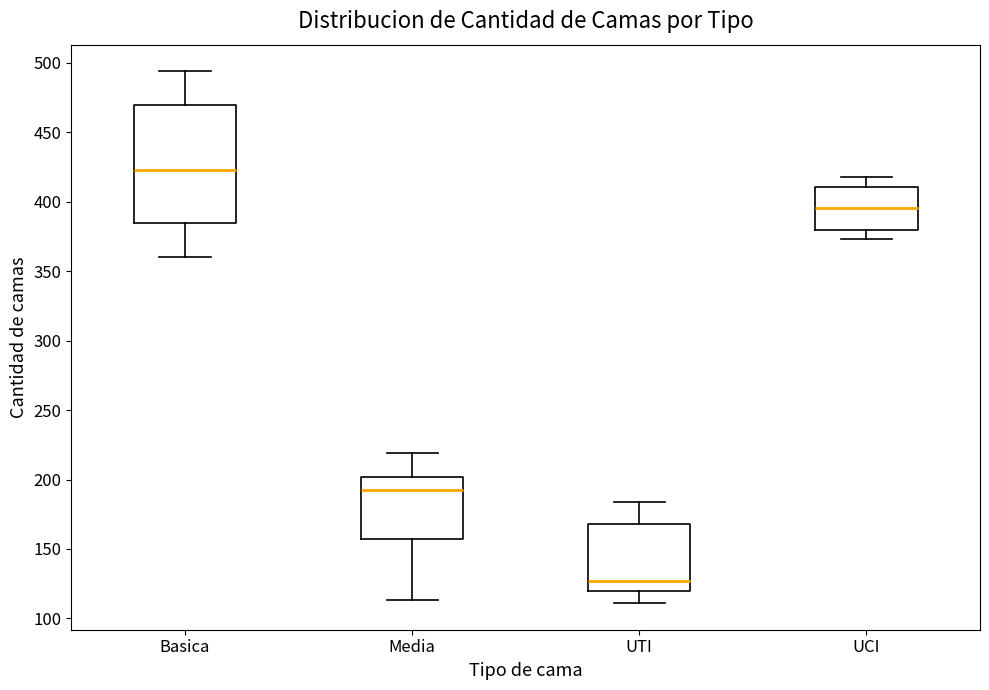

Where does the lower whisker of the box for UCI end on the y-axis? The values are not printed on the chart, so give them approximately, as read against the axis.

375